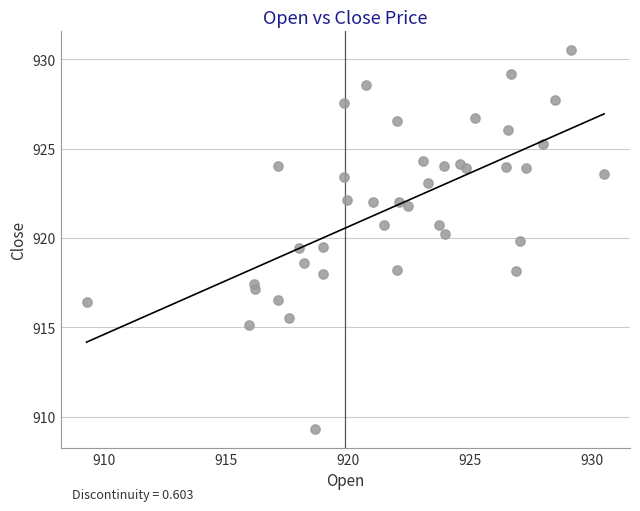

What is the range of X values (max minus min)?

21.2